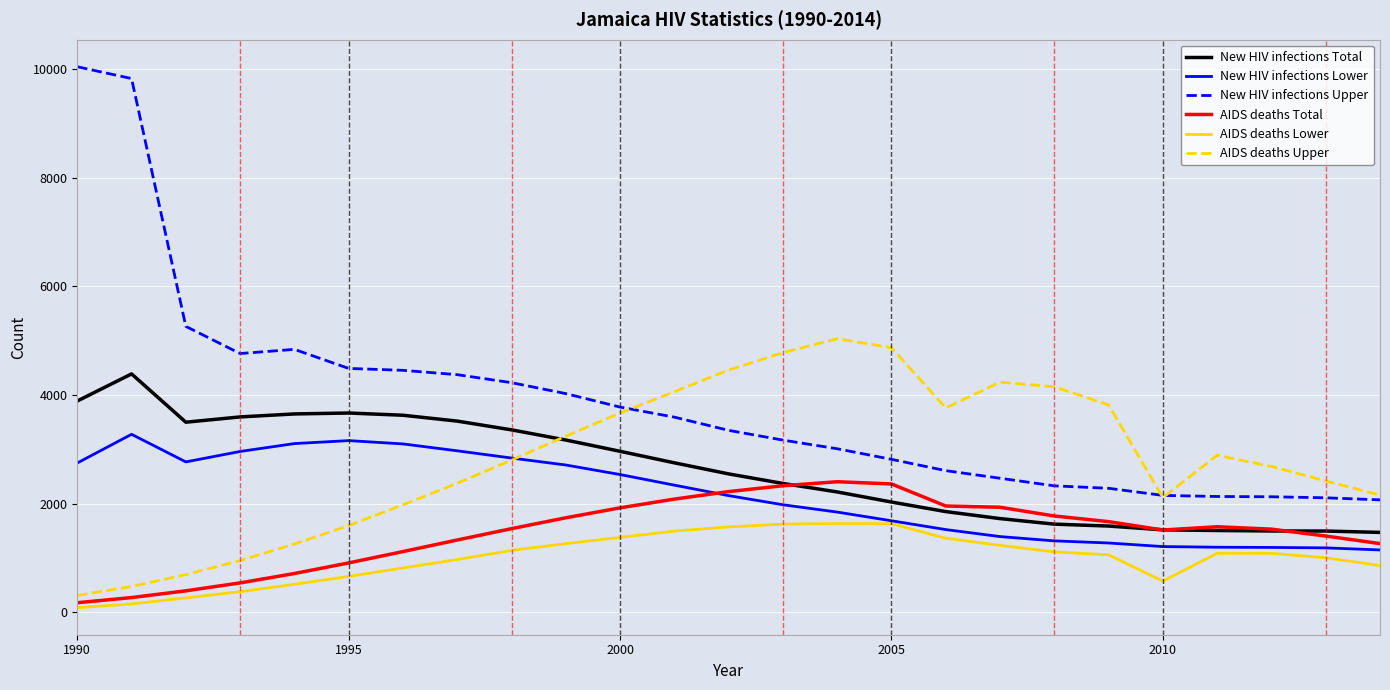

Which series has the largest total across all categories?

New HIV infections Upper